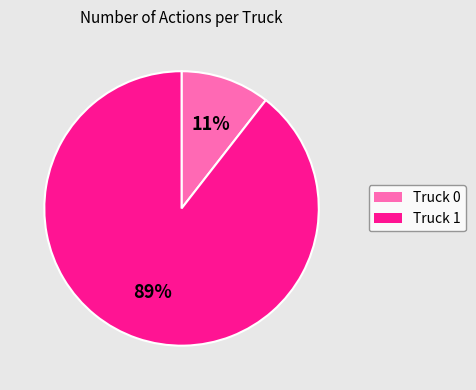

To the nearest percent, what is the combined percentage of Truck 1 and Truck 0?

100%